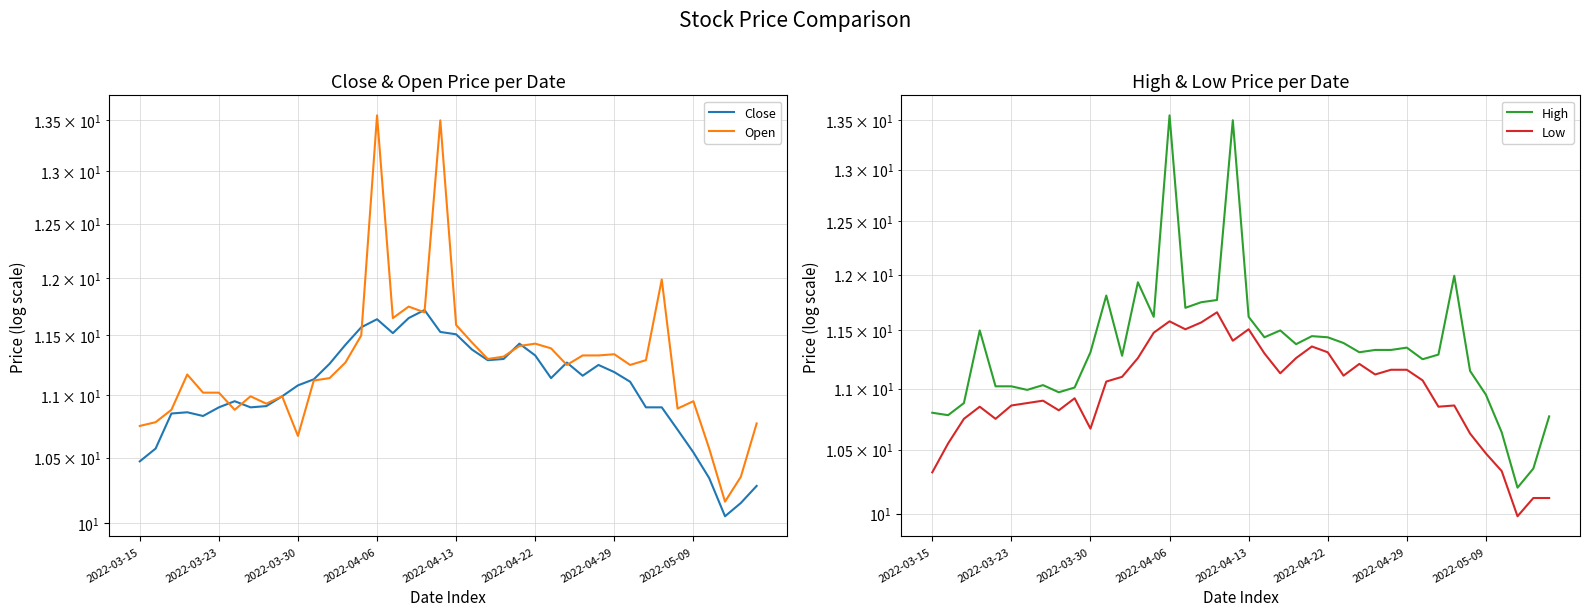

Rank the series by their average value, from highest to lowest.

High, Open, Close, Low